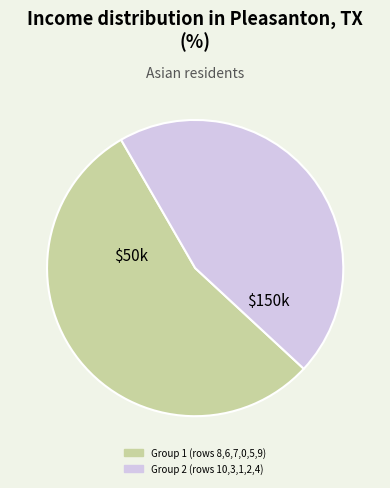

What is the ratio of the value at Group 1 (rows 8,6,7,0,5,9) to the value at Group 2 (rows 10,3,1,2,4)?

1.2